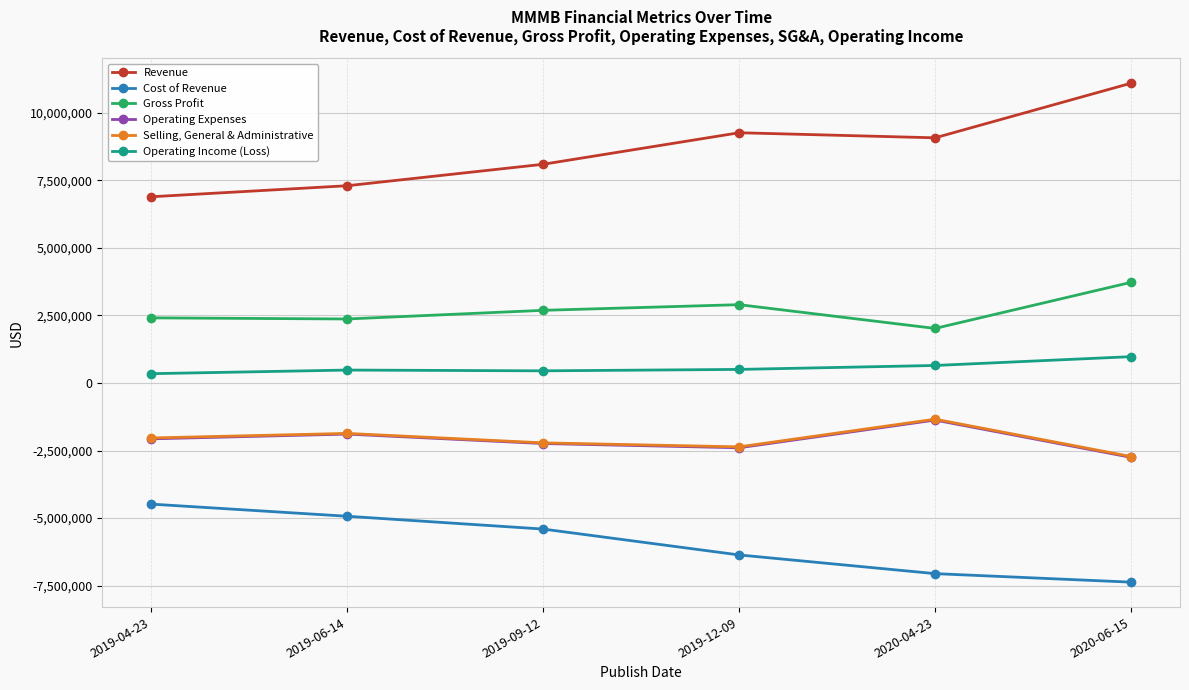

True or false: Operating Income (Loss) and Gross Profit intersect in this chart.

False